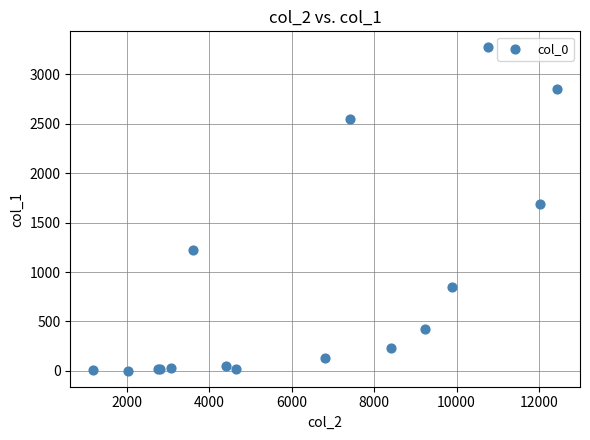

What Y value in the scatter plot is closest to 1638?

1690